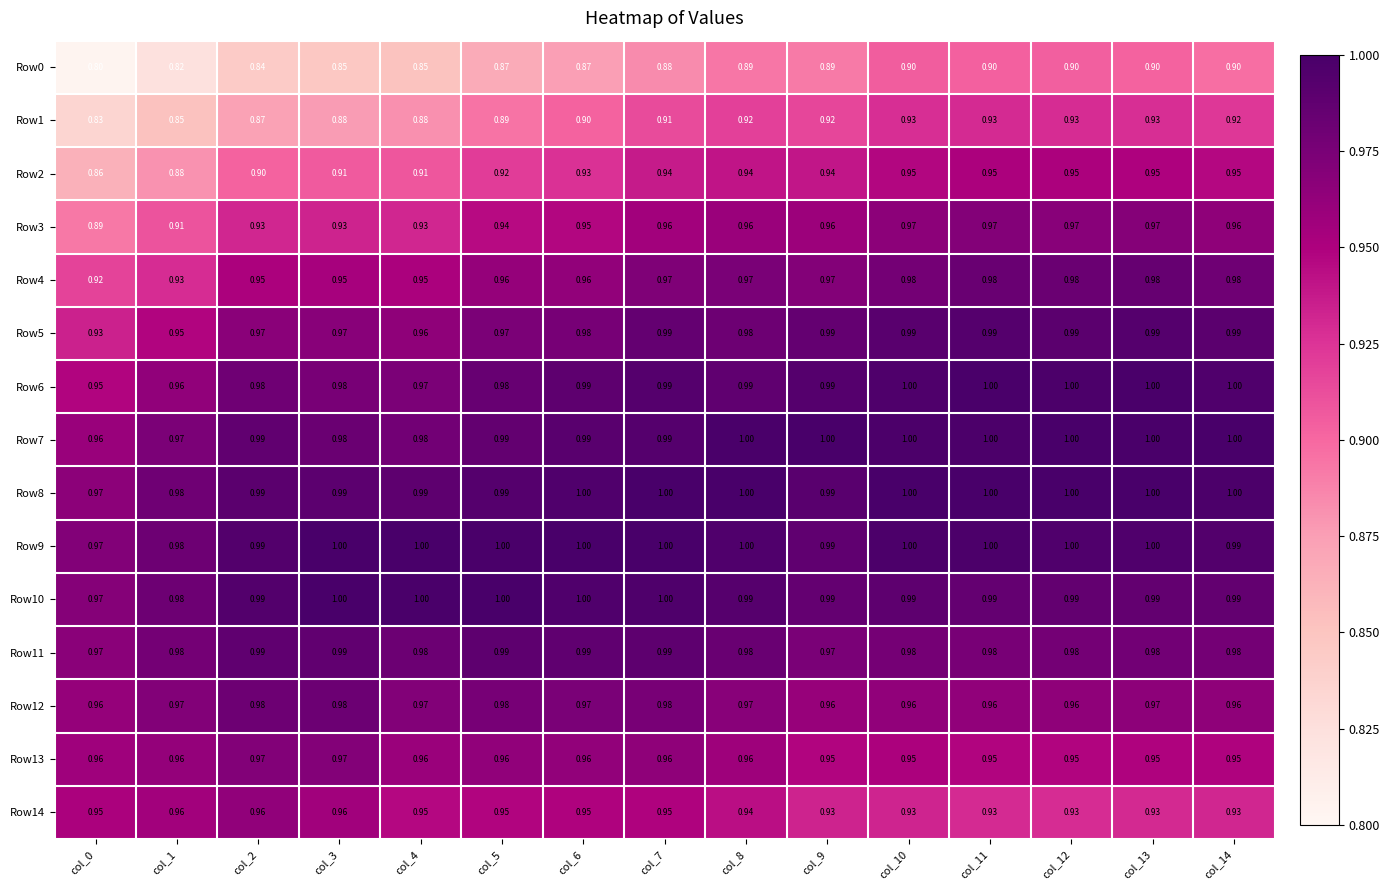

Is the value of Row5 at col_0 greater than the value of Row0 at col_13?

Yes